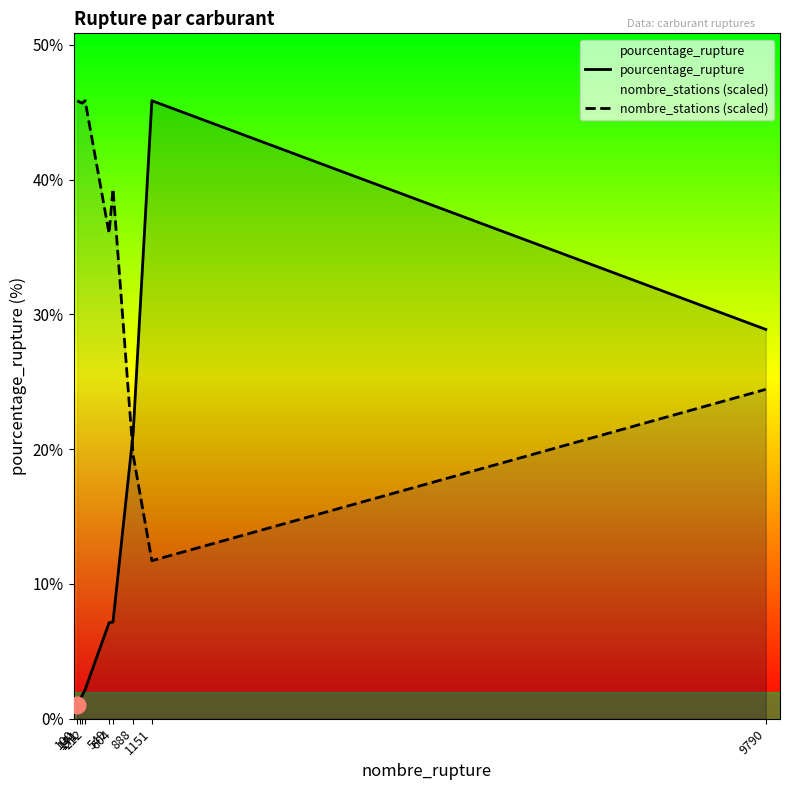

Between 141 and 1151, which series saw the biggest shift?

pourcentage_rupture